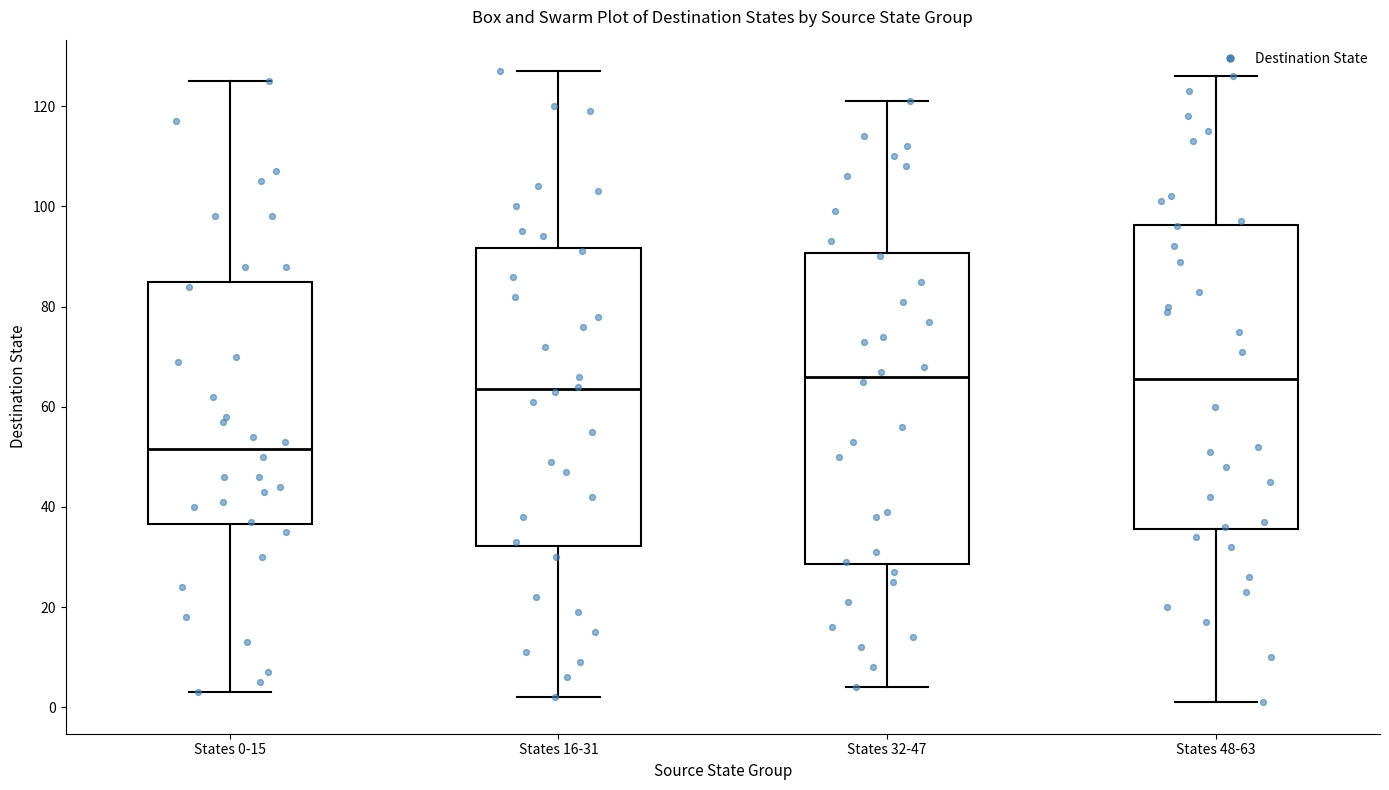

Reading left to right, read every box against the y-axis: the position of its median line, the range the box covers, and the ends of its whiskers. The values are not printed on the chart, so give them approximately, as read against the axis.

States 0-15: median 52, box 36 to 86, whiskers 4 to 126
States 16-31: median 64, box 32 to 92, whiskers 2 to 128
States 32-47: median 66, box 28 to 90, whiskers 4 to 122
States 48-63: median 66, box 36 to 96, whiskers 2 to 126